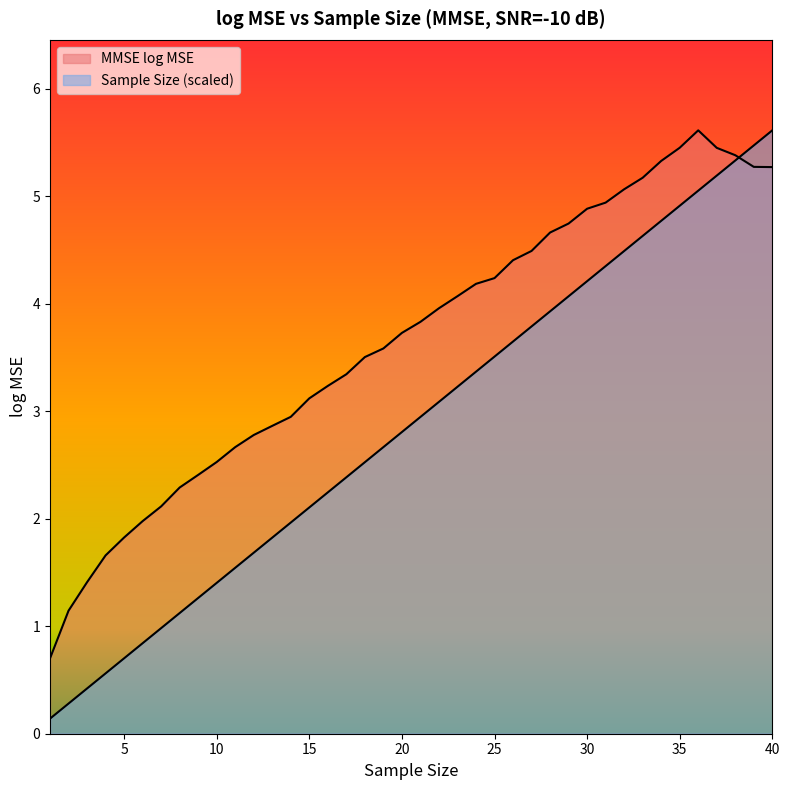

Which category has the lowest value in the MMSE series?

1